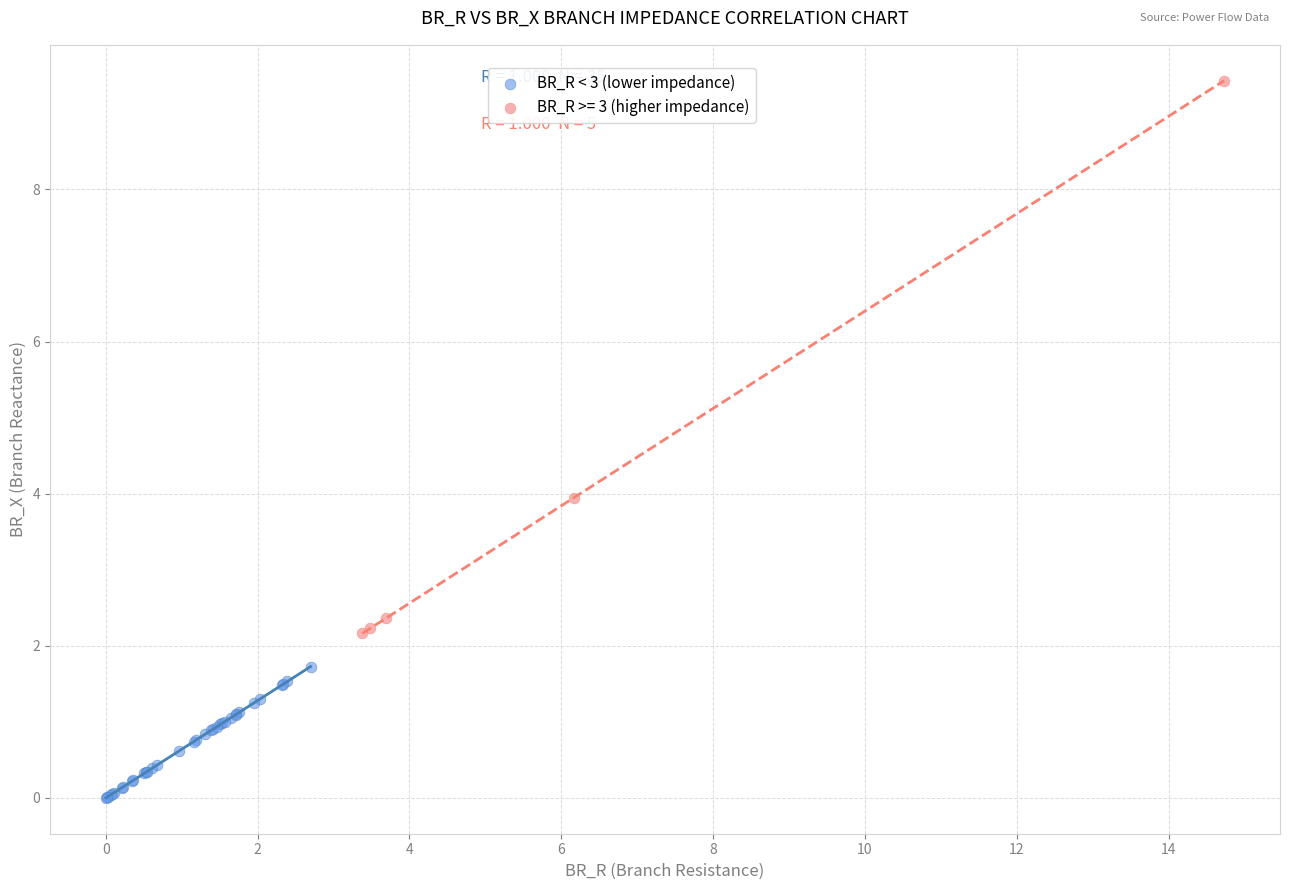

Which series reaches the minimum Y coordinate?

BR_R < 3 (lower impedance)